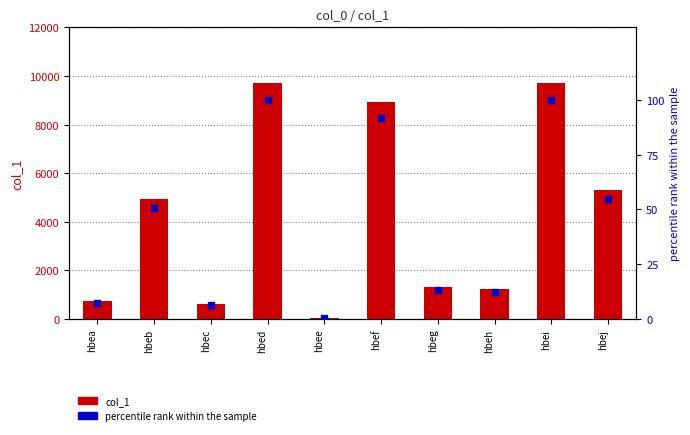

Is the value of percentile rank within the sample at hbef greater than the value of col_1 at hbee?

Yes